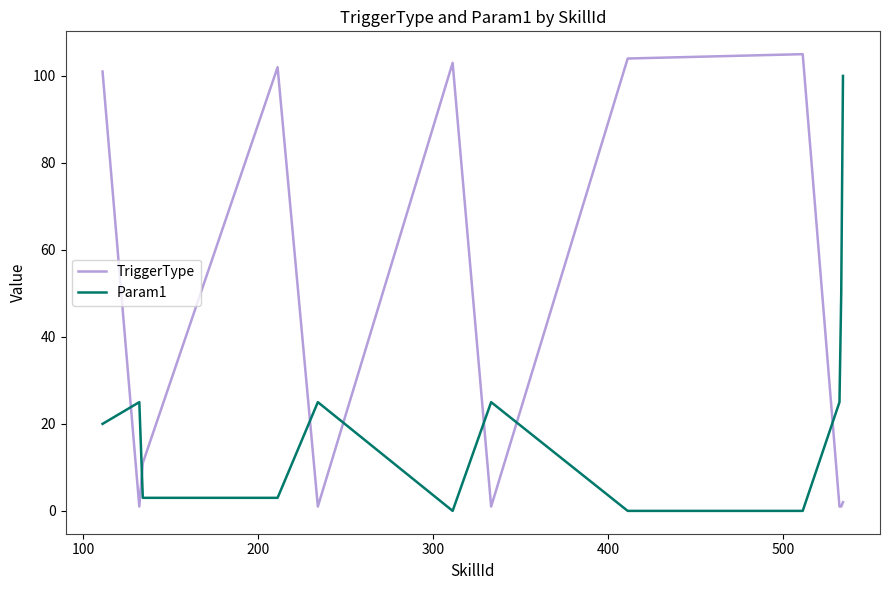

Which series ends up on top after the final intersection of TriggerType and Param1?

Param1